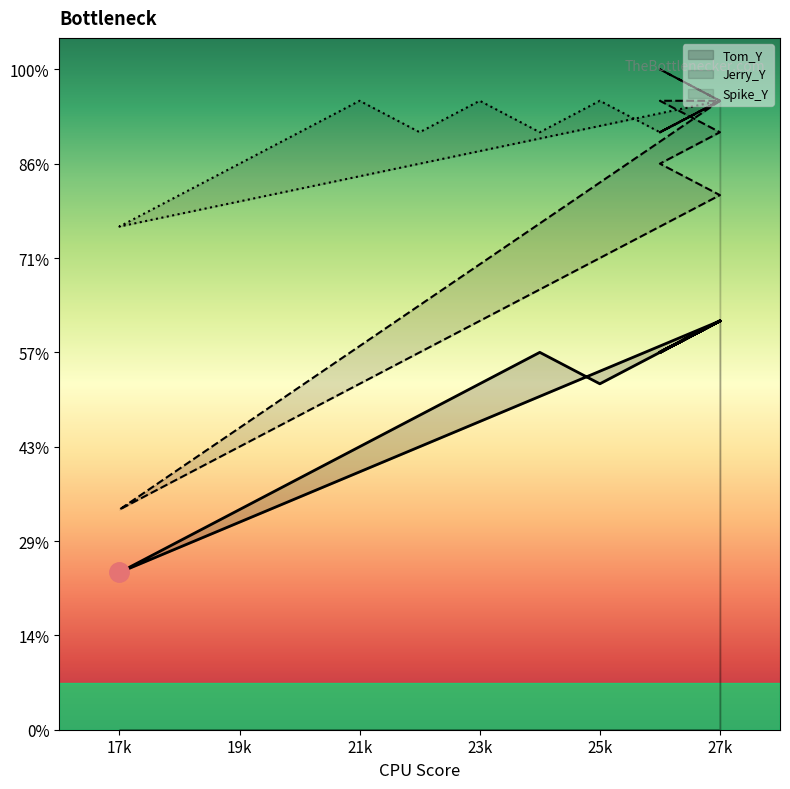

At which label does Jerry_Y first exceed 16?

27k